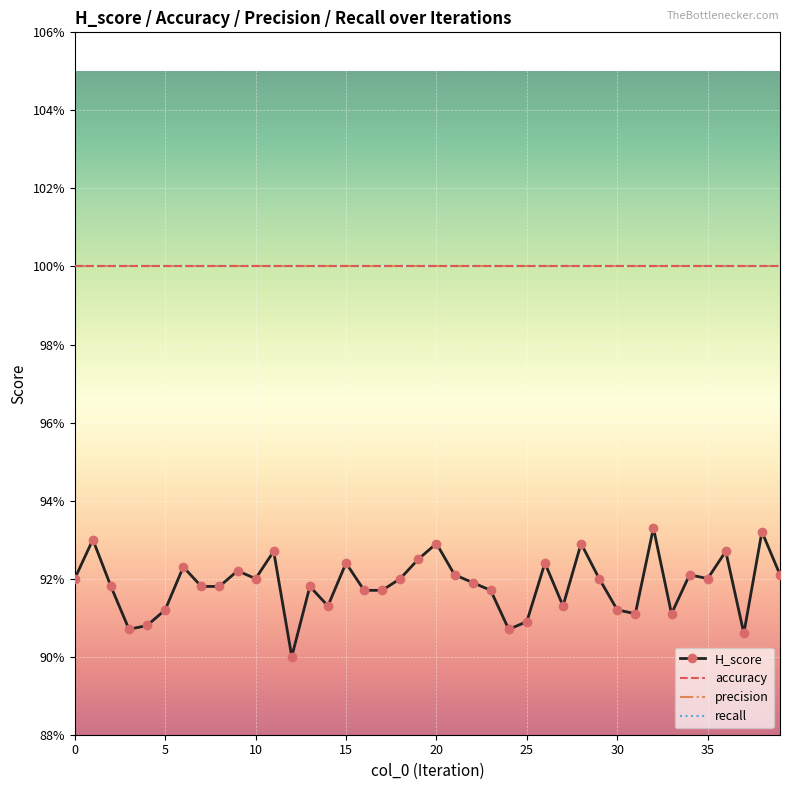

True or false: precision and accuracy cross at least once.

False